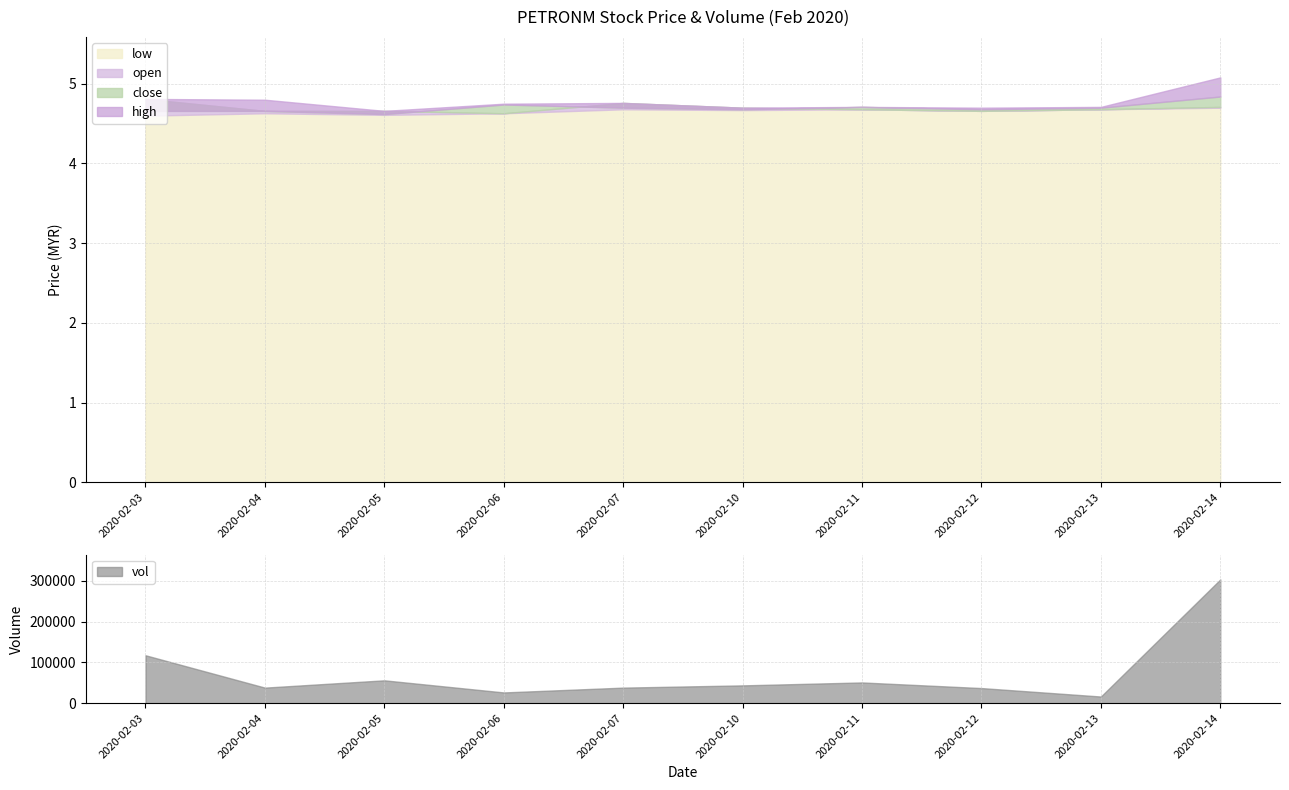

True or false: close has more than 0 interior local peaks.

True